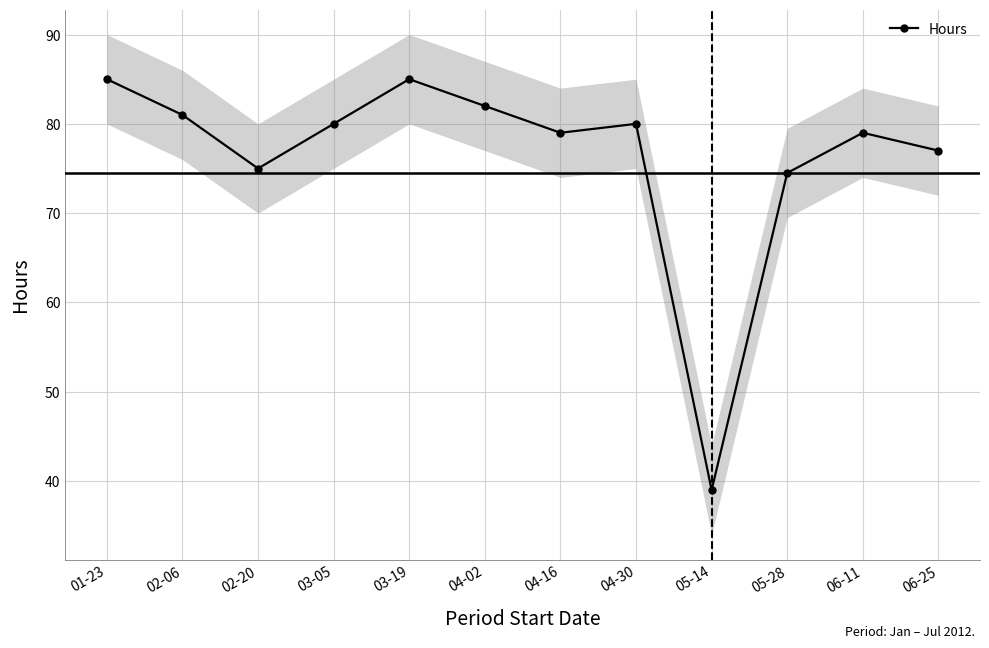

Which label corresponds to the largest value in the chart?

01-23